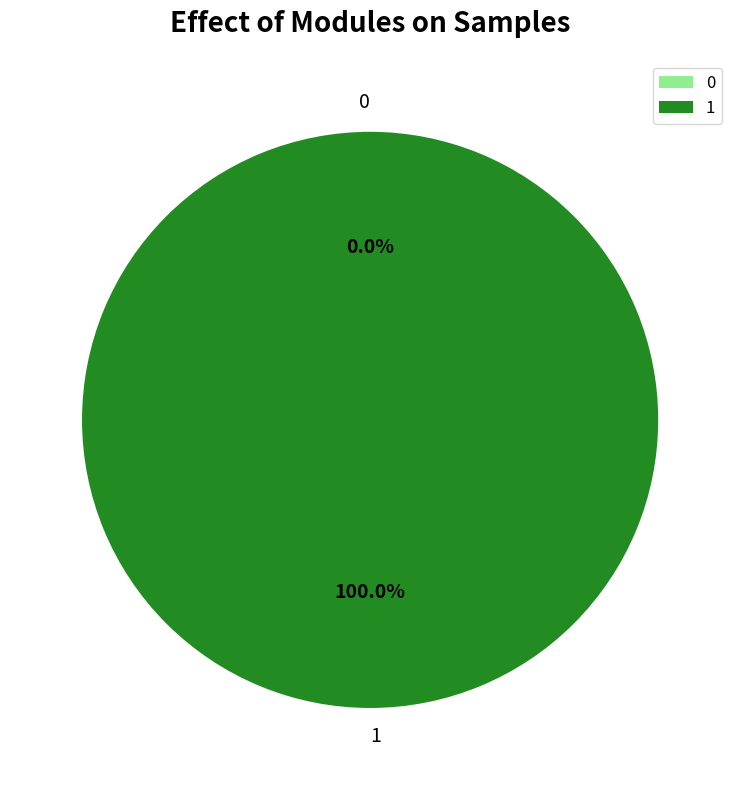

What percentage do 1 and 0 together represent?

100.0%